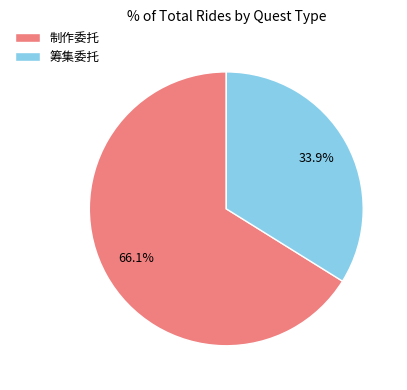

Count the number of slices in the pie.

2